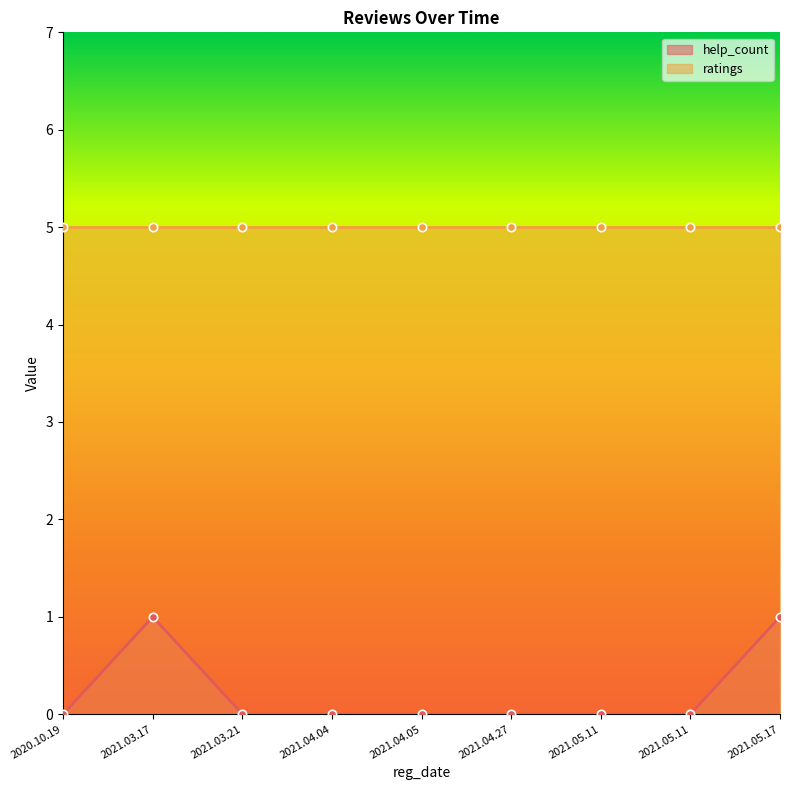

How many interior local peaks (higher than both neighbors) does the data have?

1